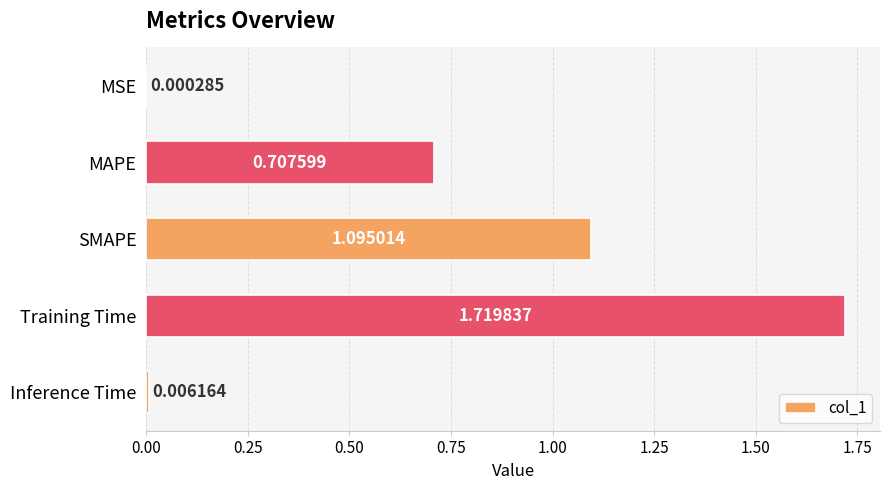

What is the sum of all values?

3.5